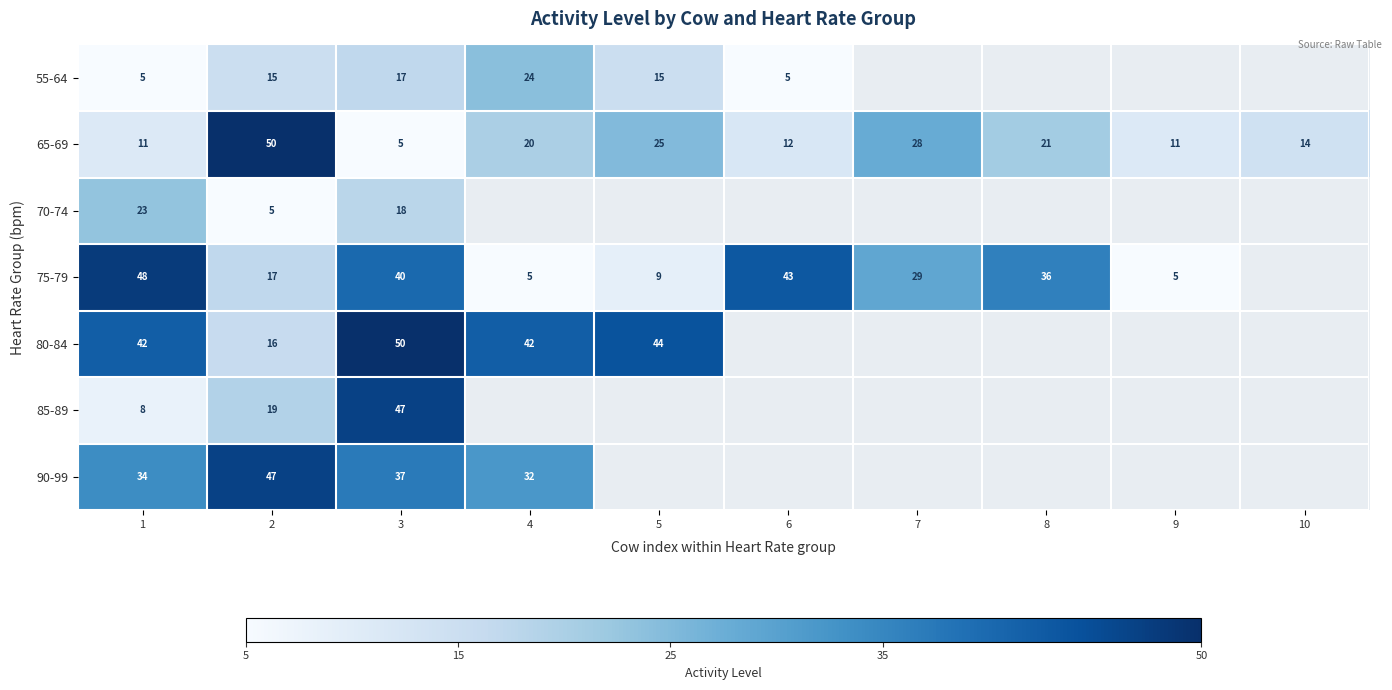

What is the difference between the highest and lowest values at 3?

45